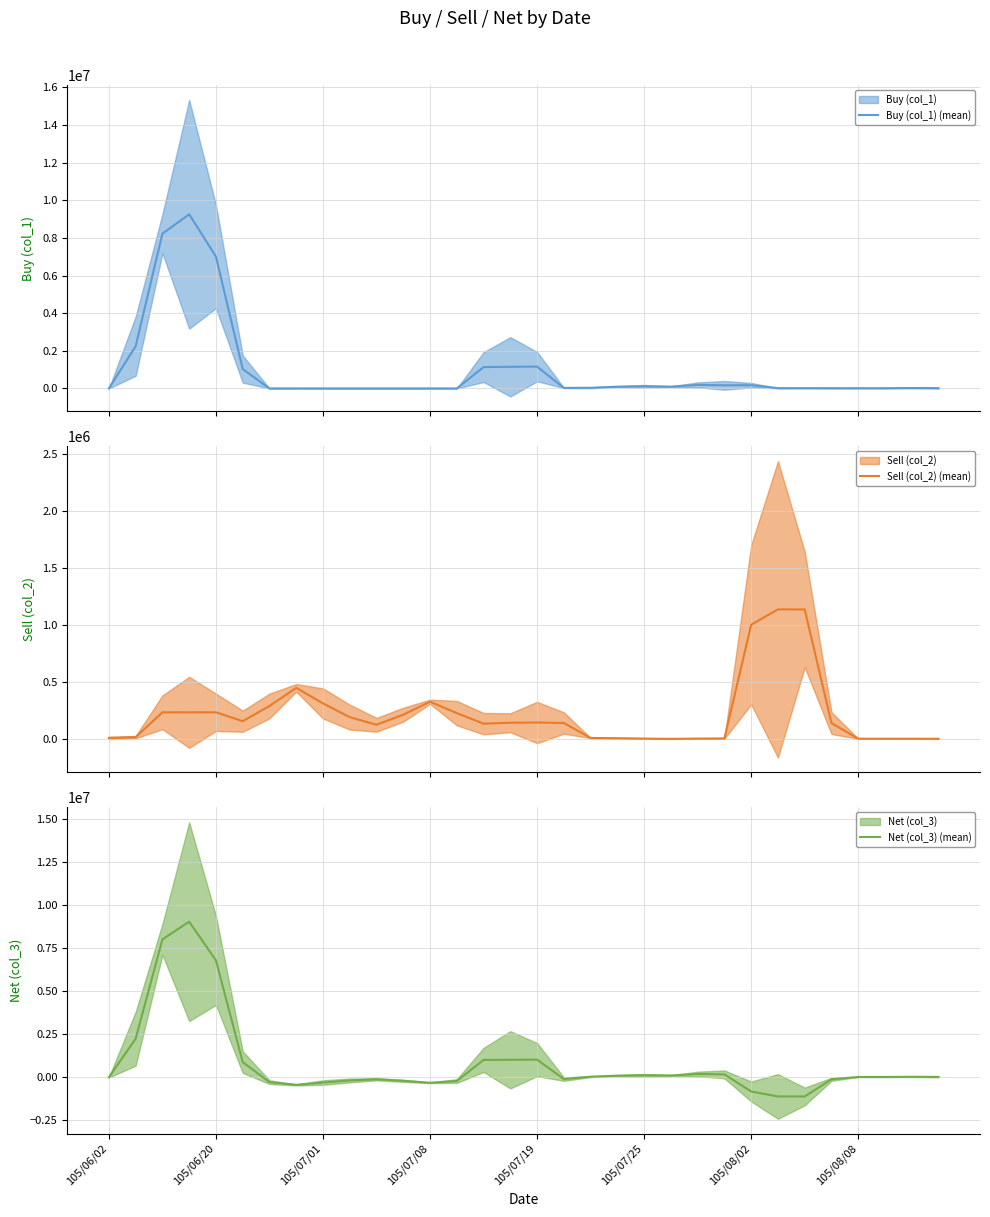

Rank the series by their maximum value, from highest to lowest.

Buy (col_1) (mean), Net (col_3) (mean), Sell (col_2) (mean)